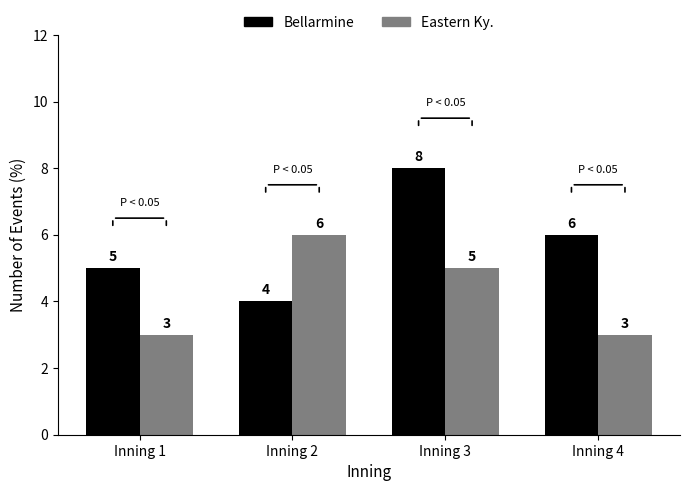

The Eastern Ky. series shows 3 at Inning 4. True or false?

True